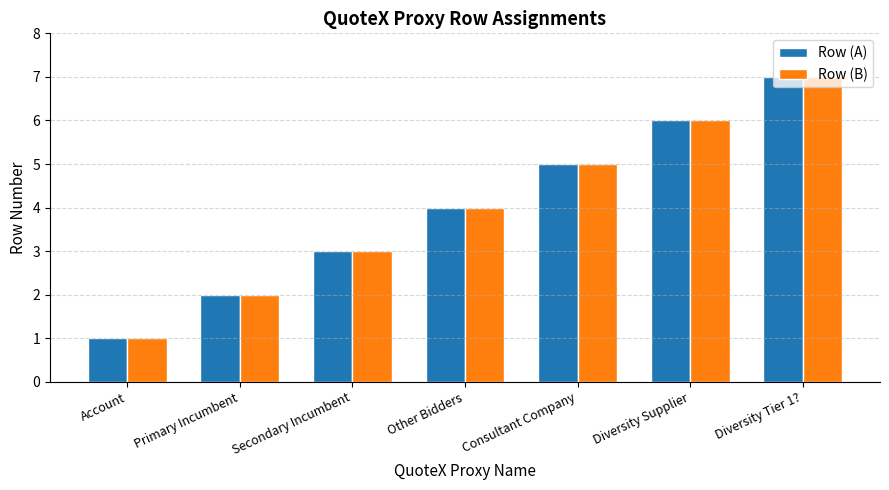

Rank the categories by Row (A) value from highest to lowest.

Diversity Tier 1?, Diversity Supplier, Consultant Company, Other Bidders, Secondary Incumbent, Primary Incumbent, Account